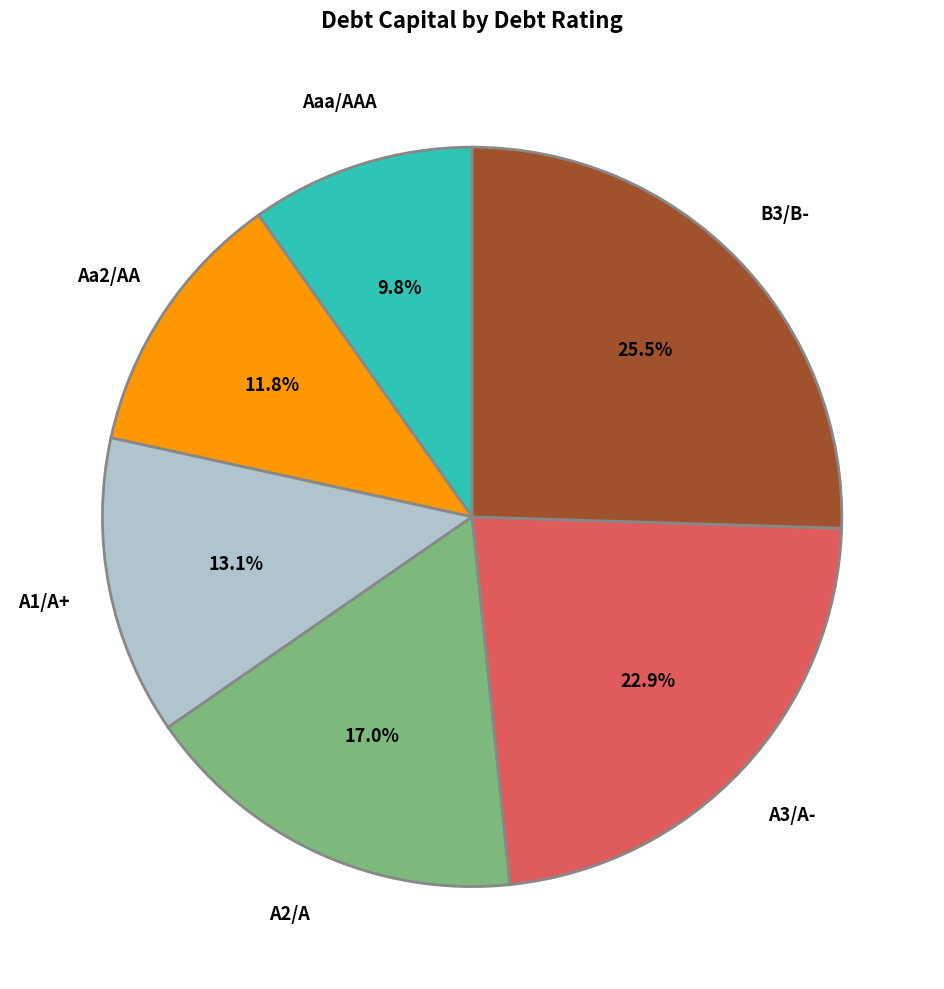

Is A2/A the majority of the pie?

No